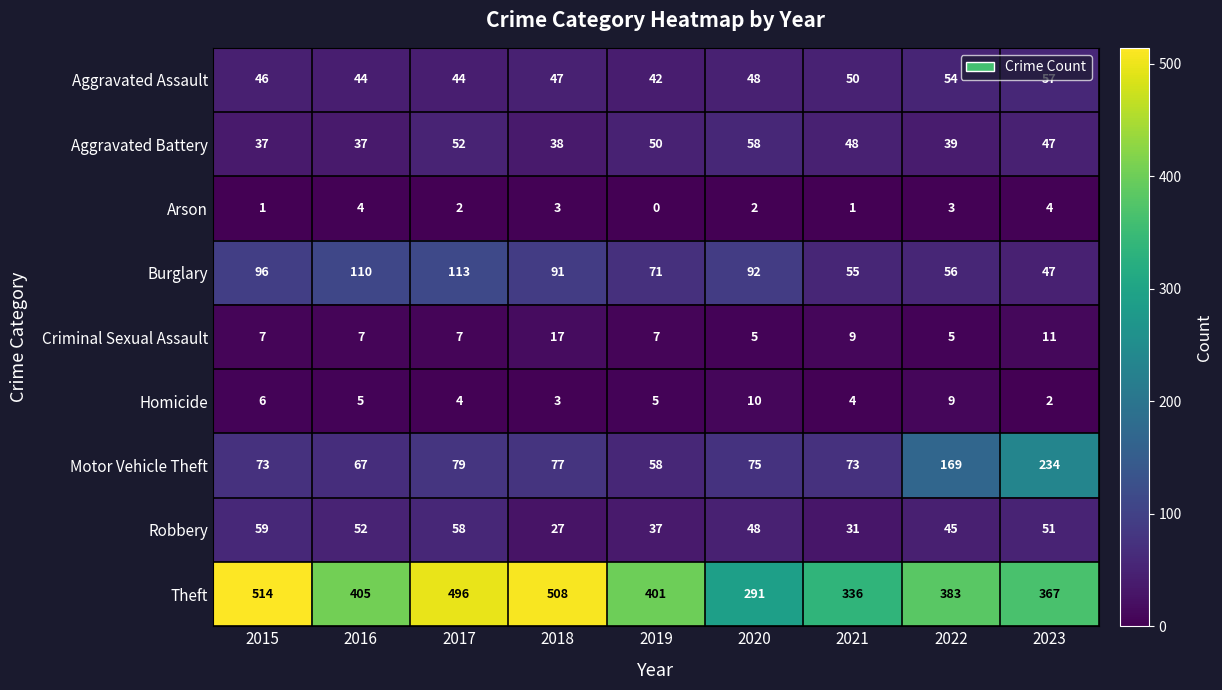

How many data points does each series have?

9